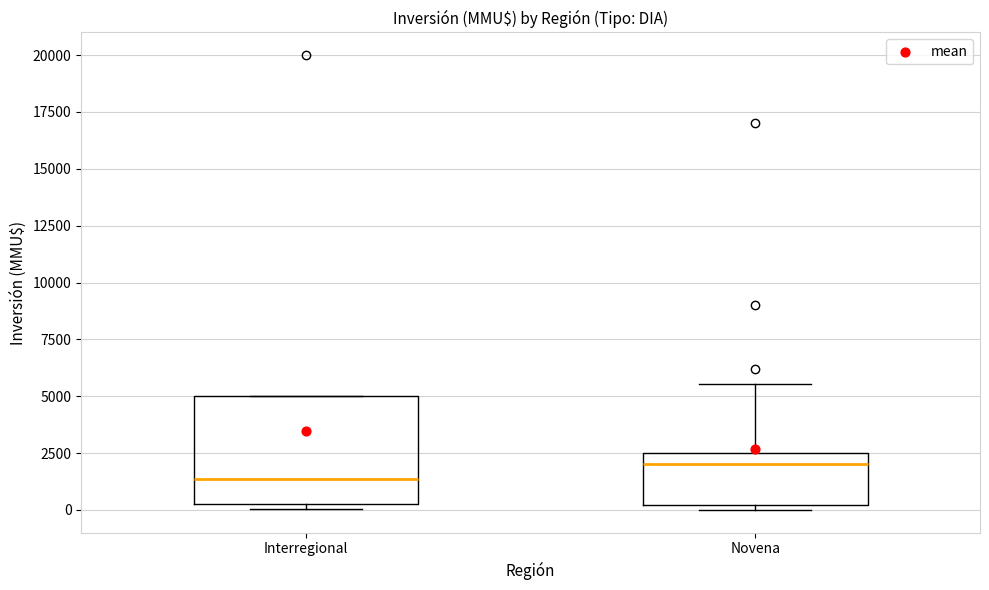

Which box's median line is the highest?

Novena